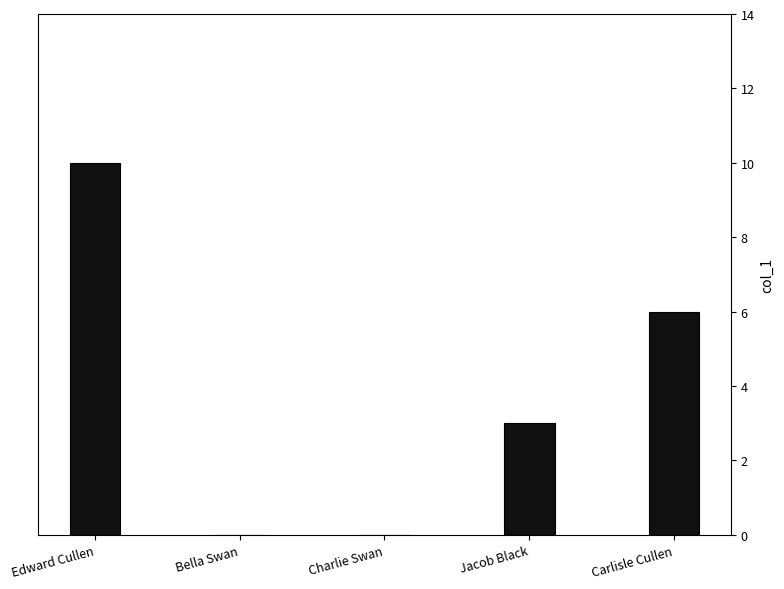

What is the sum of the values at Charlie Swan and Carlisle Cullen?

6